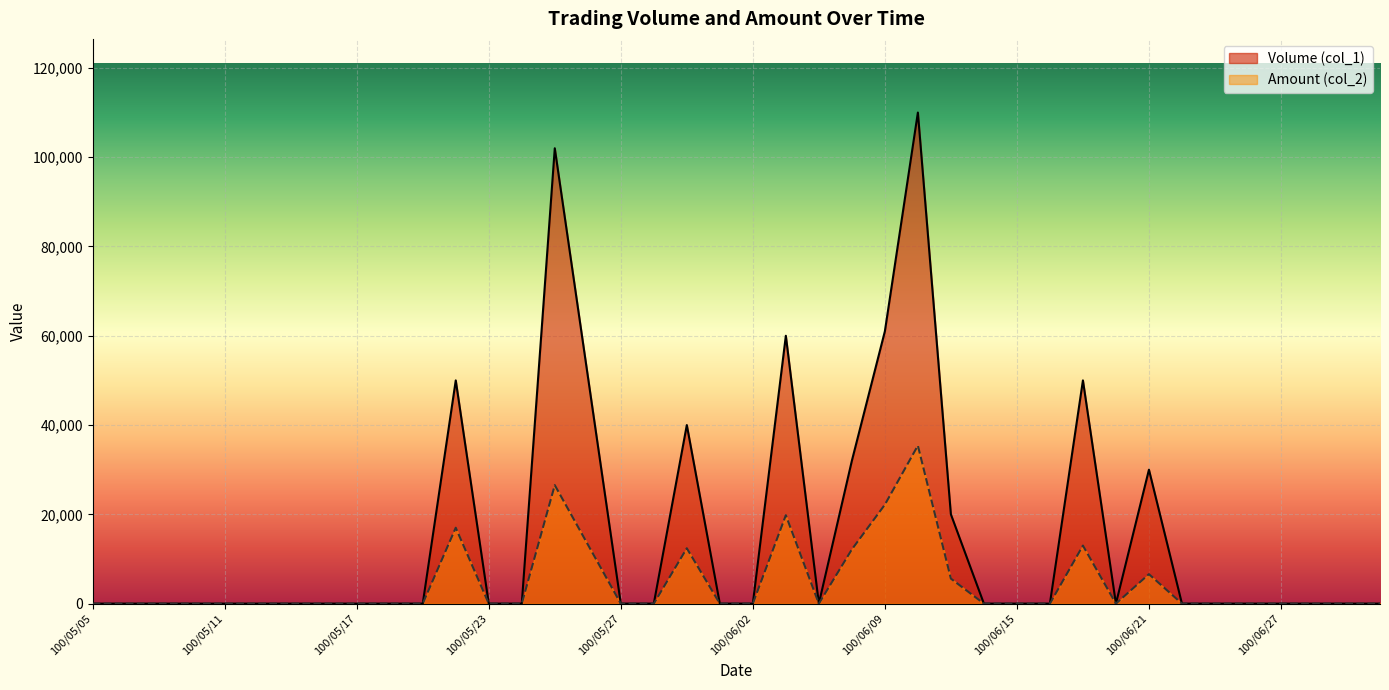

What is the difference between the second highest and minimum values in the Amount (col_2) series?

26540